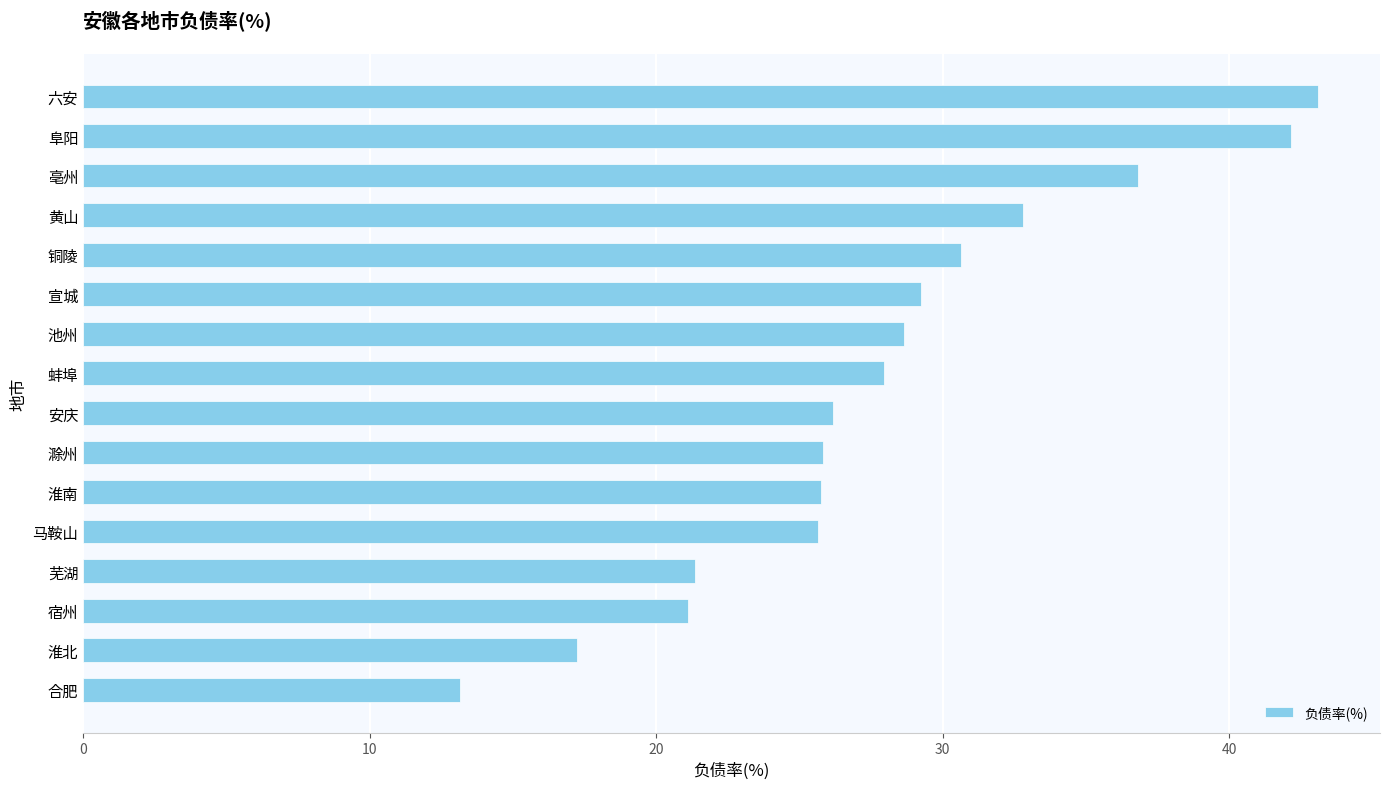

What is the sum of all values?

447.6